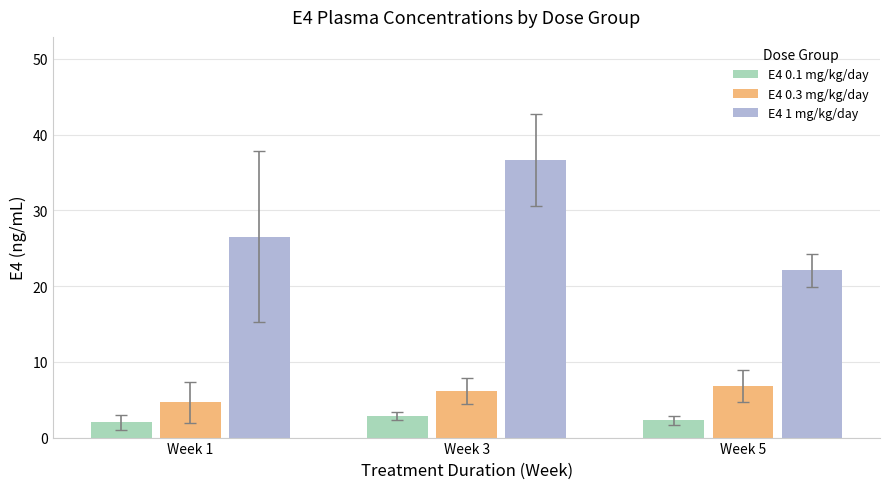

Which series has the largest total across all categories?

E4 1 mg/kg/day